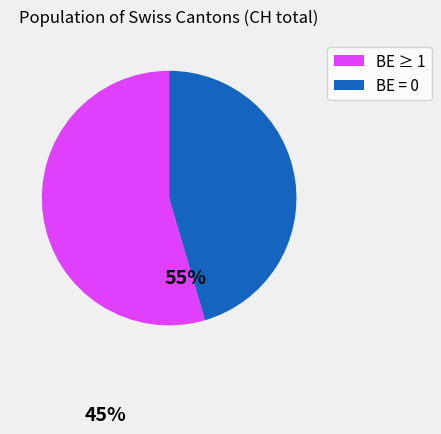

Is there any slice that represents more than half of the pie?

Yes